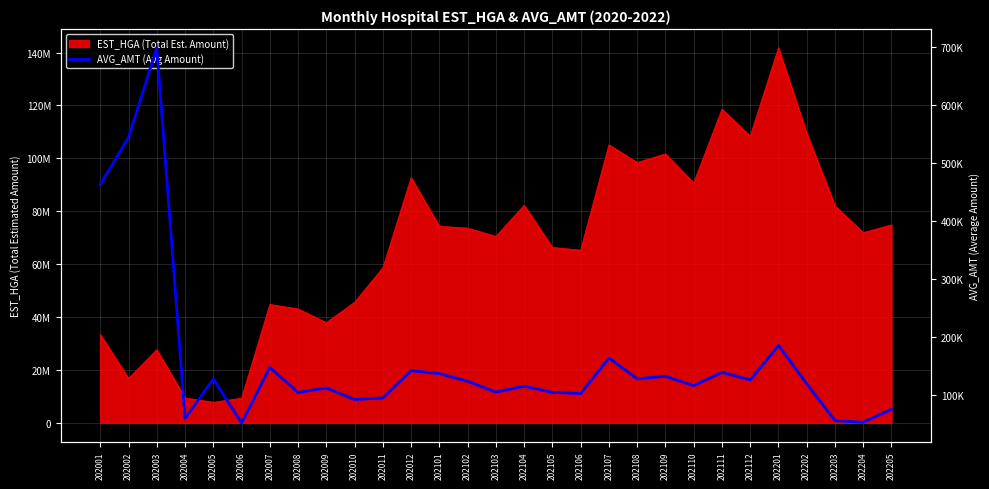

Which label corresponds to the smallest value in the chart?

202006